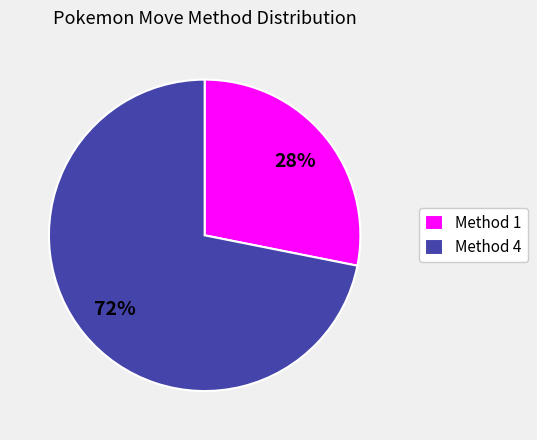

How many slices are in this pie chart?

2